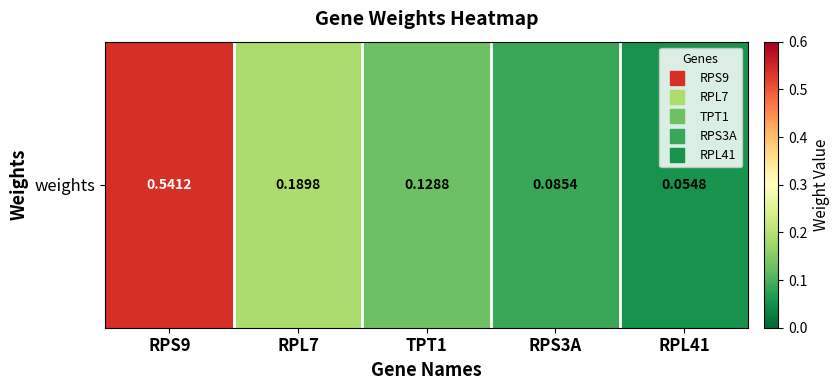

What is the sum of the values at RPS9 and RPL41?

0.6